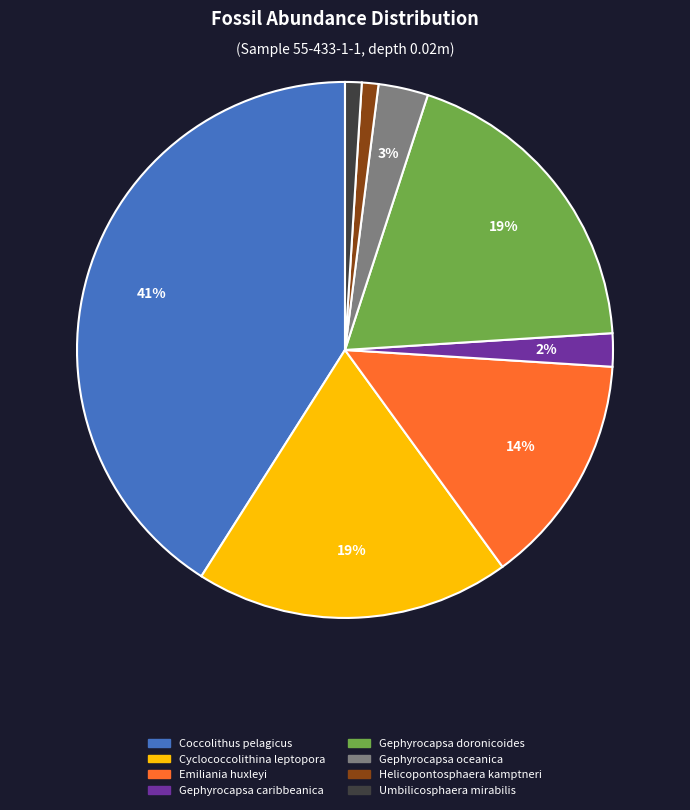

How many slices are in this pie chart?

8